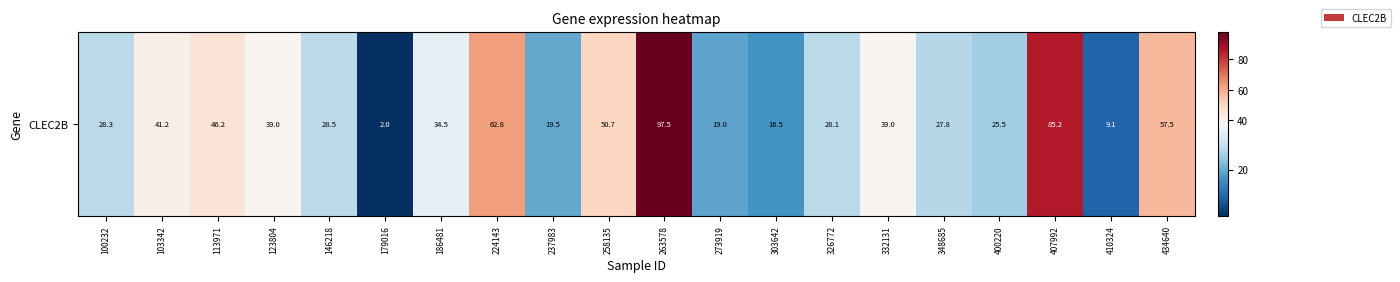

What is the maximum value shown in the chart?

97.5